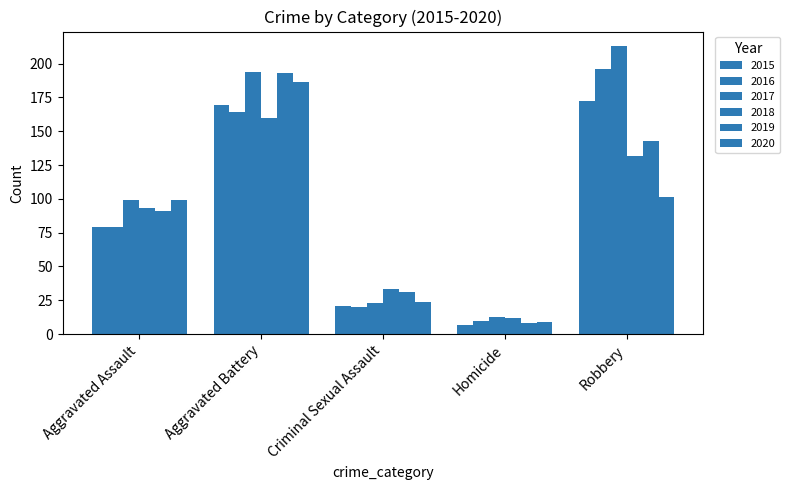

How many series are shown in this chart?

6